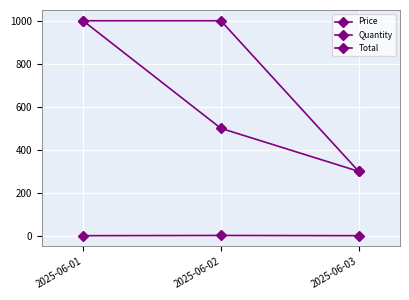

How many values in the Quantity series exceed 1?

1